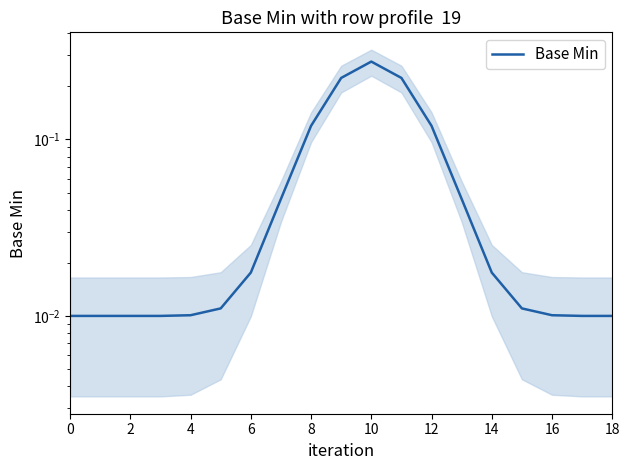

Which has a higher value, 10 or 17?

10